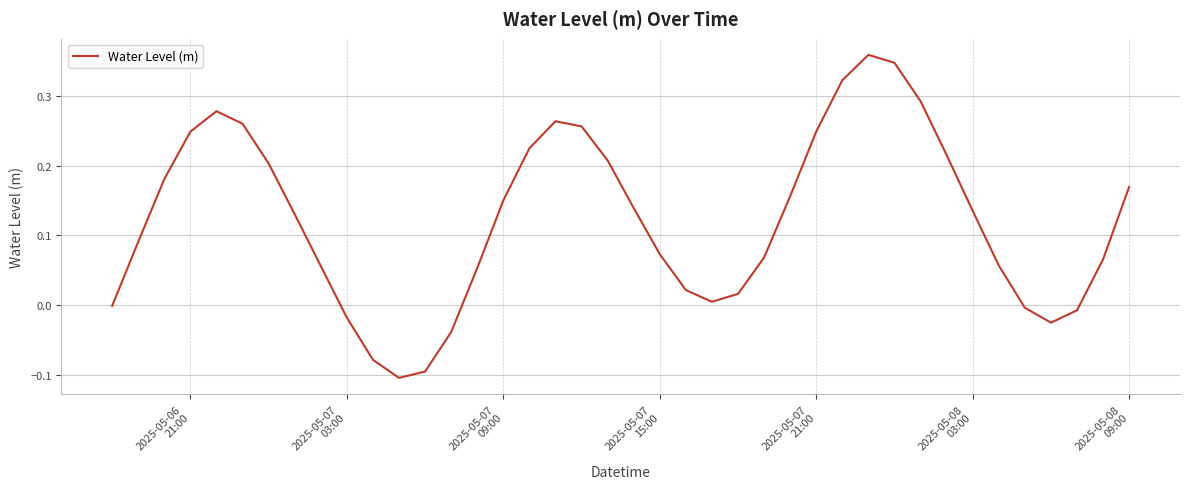

What is the difference between the maximum and minimum values?

0.5